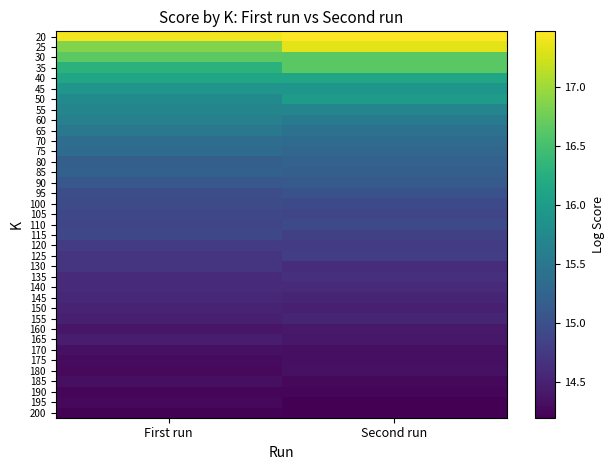

Reading left to right, list all the values displayed in this chart.

20: First run=17.4	Second run=17.5
25: First run=16.9	Second run=17.3
30: First run=16.6	Second run=16.6
35: First run=16.3	Second run=16.6
40: First run=16.1	Second run=16.1
45: First run=15.9	Second run=15.9
50: First run=15.8	Second run=16.0
55: First run=15.7	Second run=15.7
60: First run=15.6	Second run=15.5
65: First run=15.5	Second run=15.4
70: First run=15.4	Second run=15.3
75: First run=15.3	Second run=15.3
80: First run=15.2	Second run=15.2
85: First run=15.2	Second run=15.2
90: First run=15.1	Second run=15.1
95: First run=15.0	Second run=15.0
100: First run=14.9	Second run=14.9
105: First run=14.9	Second run=14.9
110: First run=14.9	Second run=14.9
115: First run=14.9	Second run=14.8
120: First run=14.8	Second run=14.8
125: First run=14.7	Second run=14.8
130: First run=14.7	Second run=14.6
135: First run=14.6	Second run=14.6
140: First run=14.6	Second run=14.6
145: First run=14.6	Second run=14.5
150: First run=14.5	Second run=14.5
155: First run=14.5	Second run=14.5
160: First run=14.4	Second run=14.4
165: First run=14.4	Second run=14.4
170: First run=14.3	Second run=14.3
175: First run=14.3	Second run=14.3
180: First run=14.3	Second run=14.3
185: First run=14.3	Second run=14.3
190: First run=14.2	Second run=14.3
195: First run=14.3	Second run=14.2
200: First run=14.2	Second run=14.2